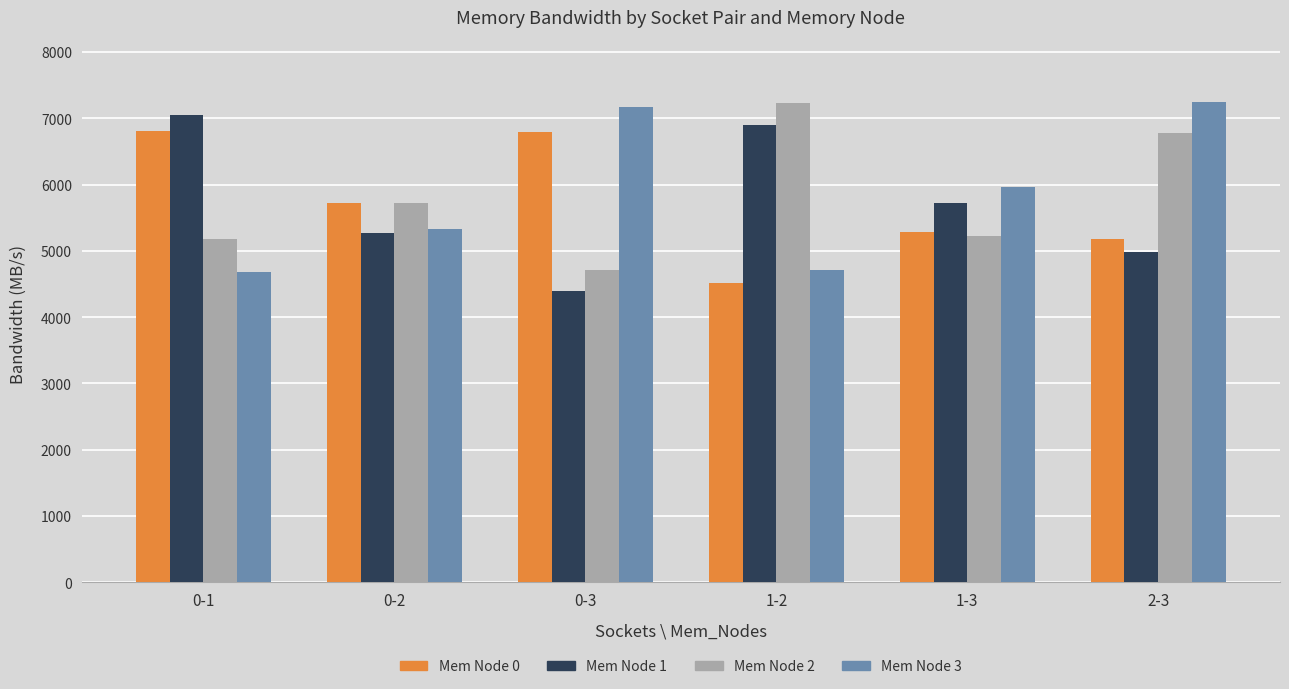

What is the smallest value displayed?

4395.9